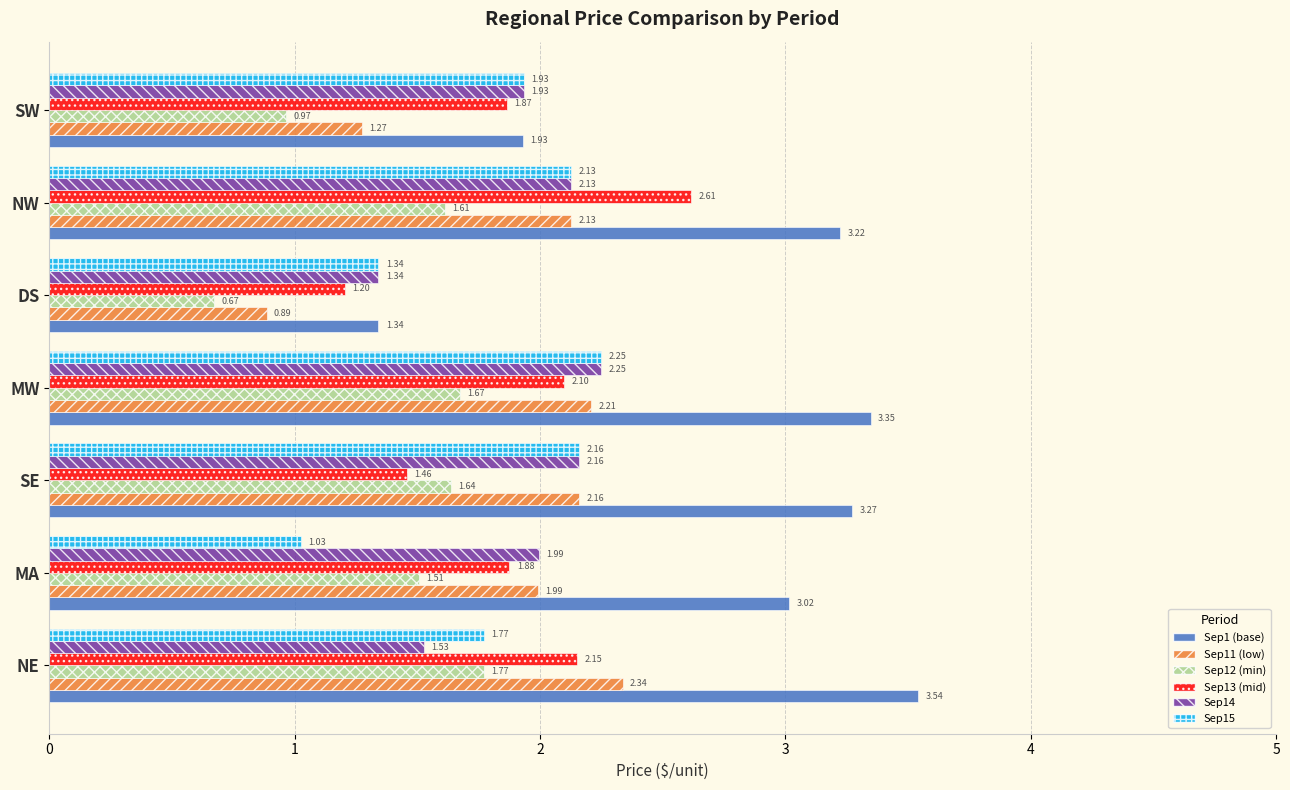

Which series has the largest total across all categories?

Sep1 (base)